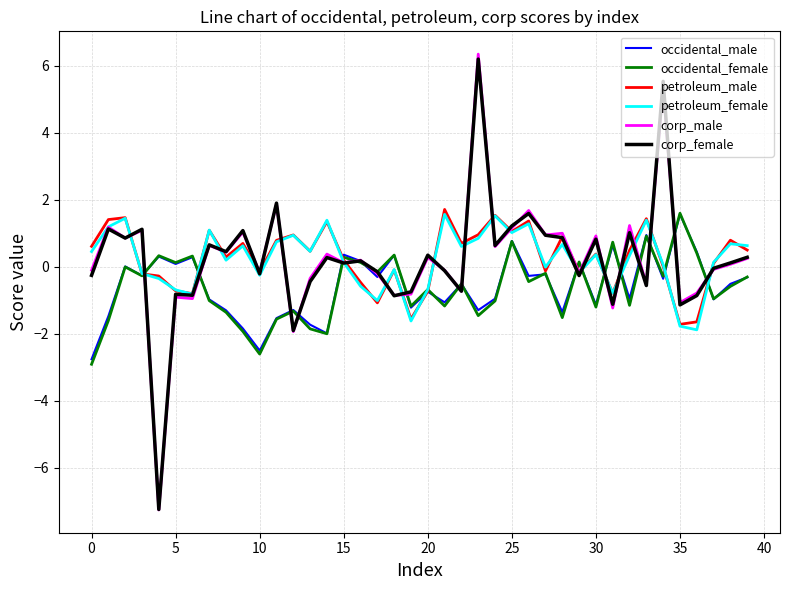

Which series has the widest spread of values?

corp_male